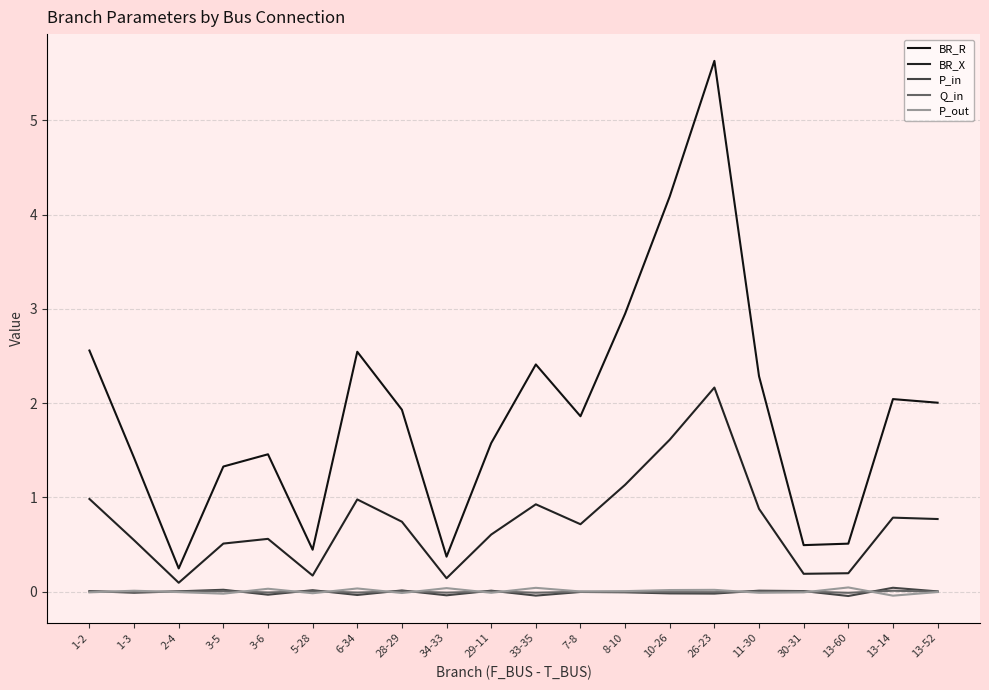

At which label does P_in first exceed 0?

1-2